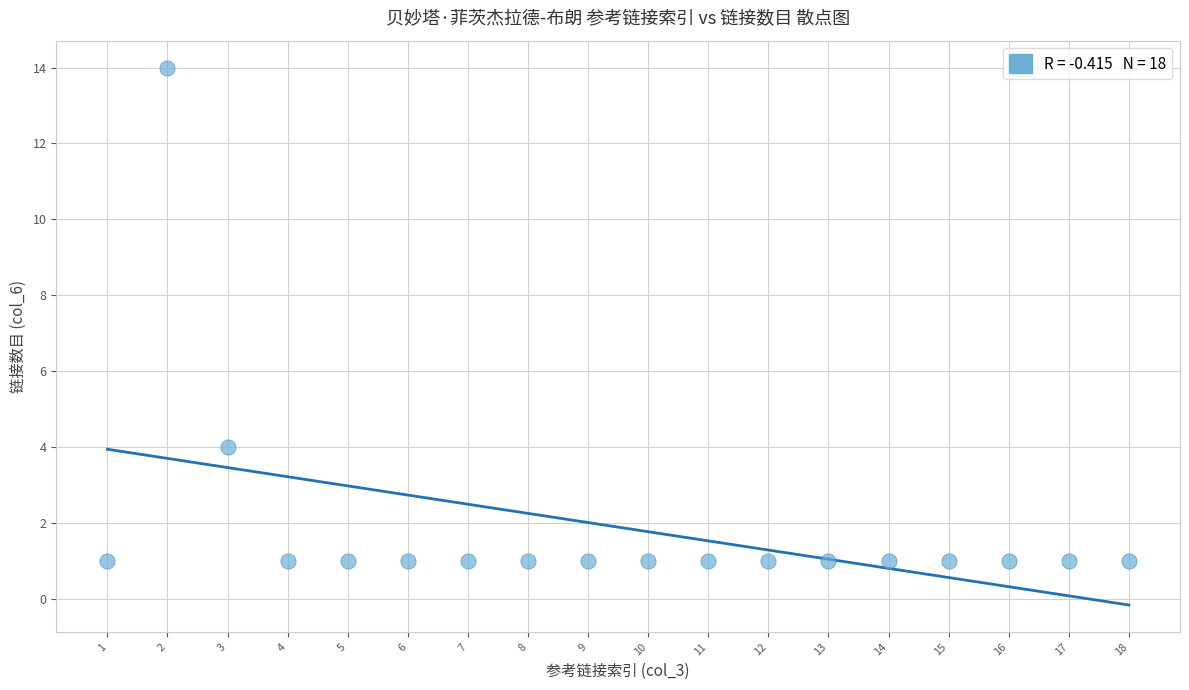

What Y value in the scatter plot is closest to 7?

4